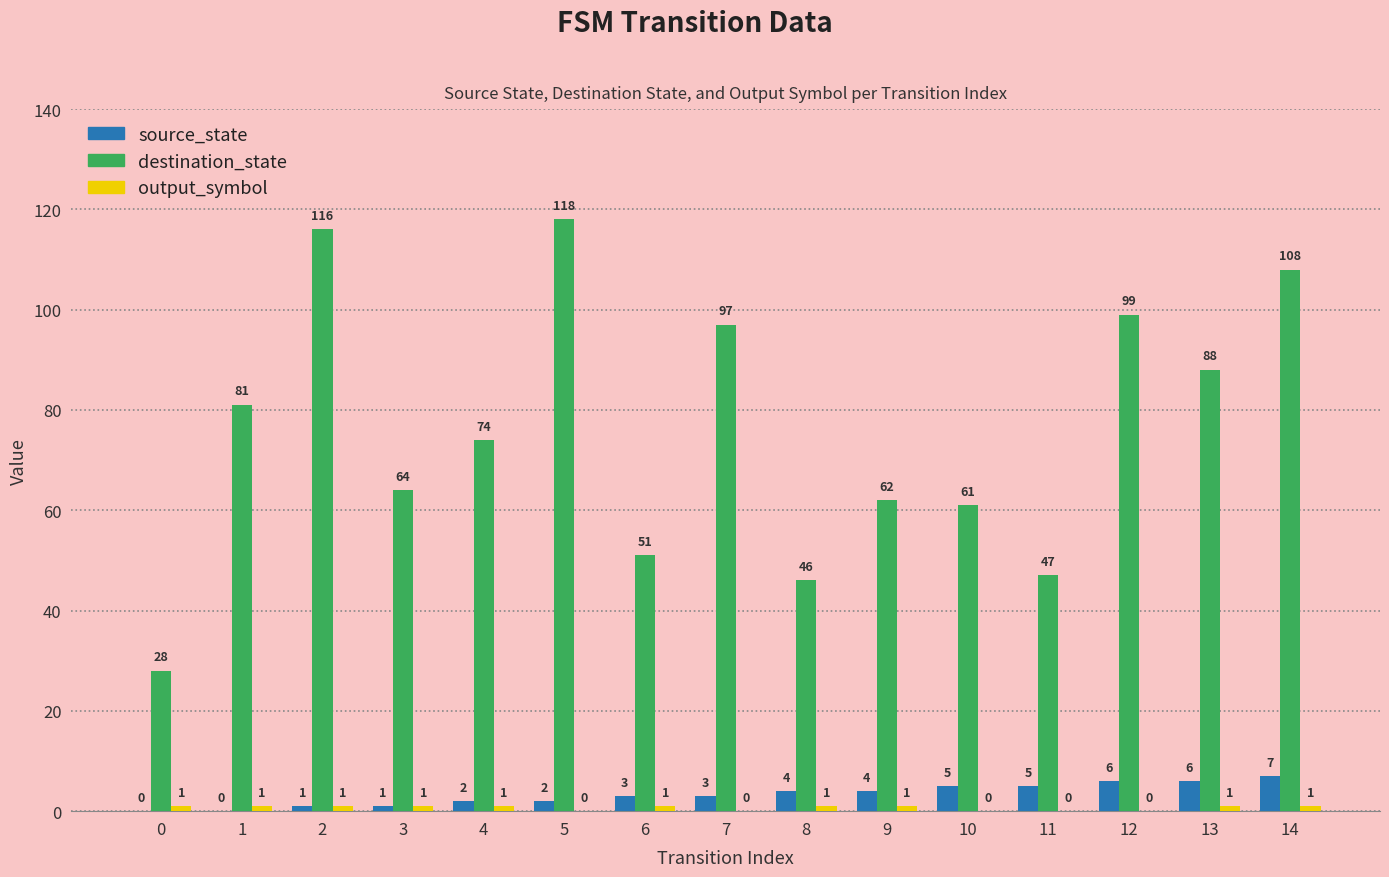

At which label does destination_state reach its peak?

5